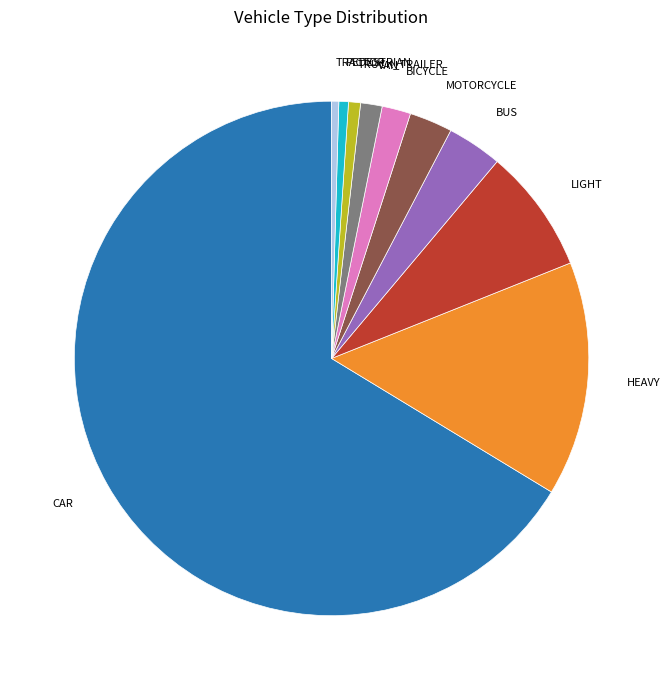

Which category has the biggest portion of the pie?

CAR